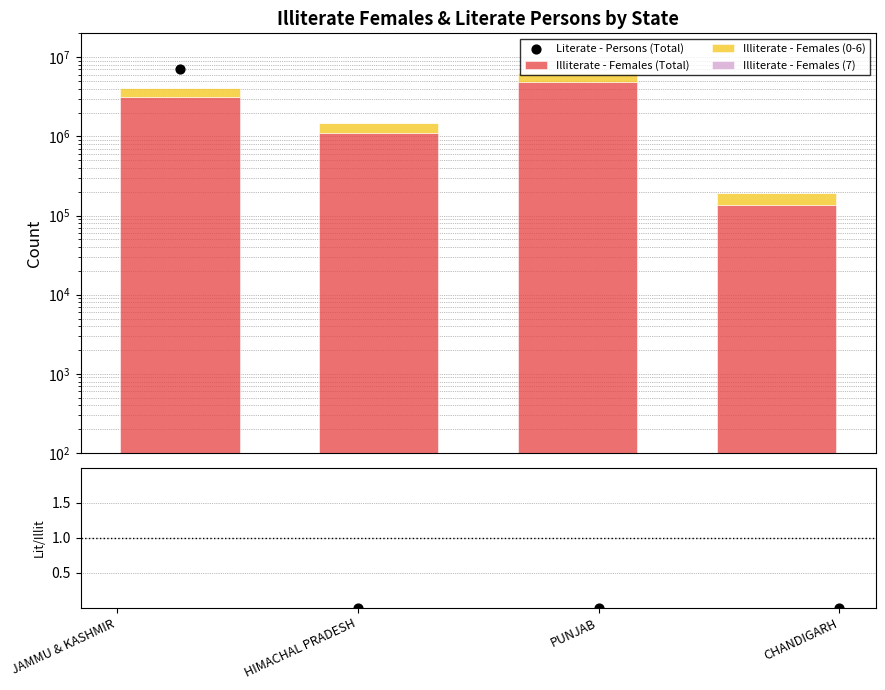

Which series has the largest Y range (max minus min)?

Literate - Persons (Total)